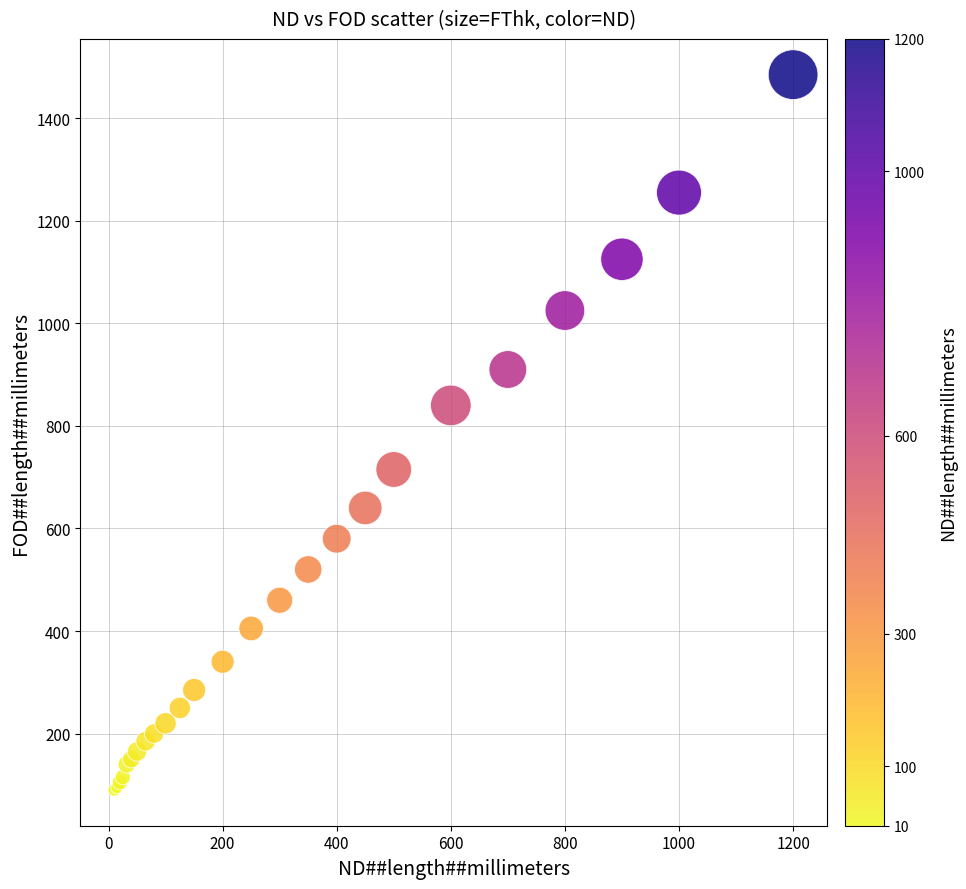

What Y value in the scatter plot is closest to 787?

840